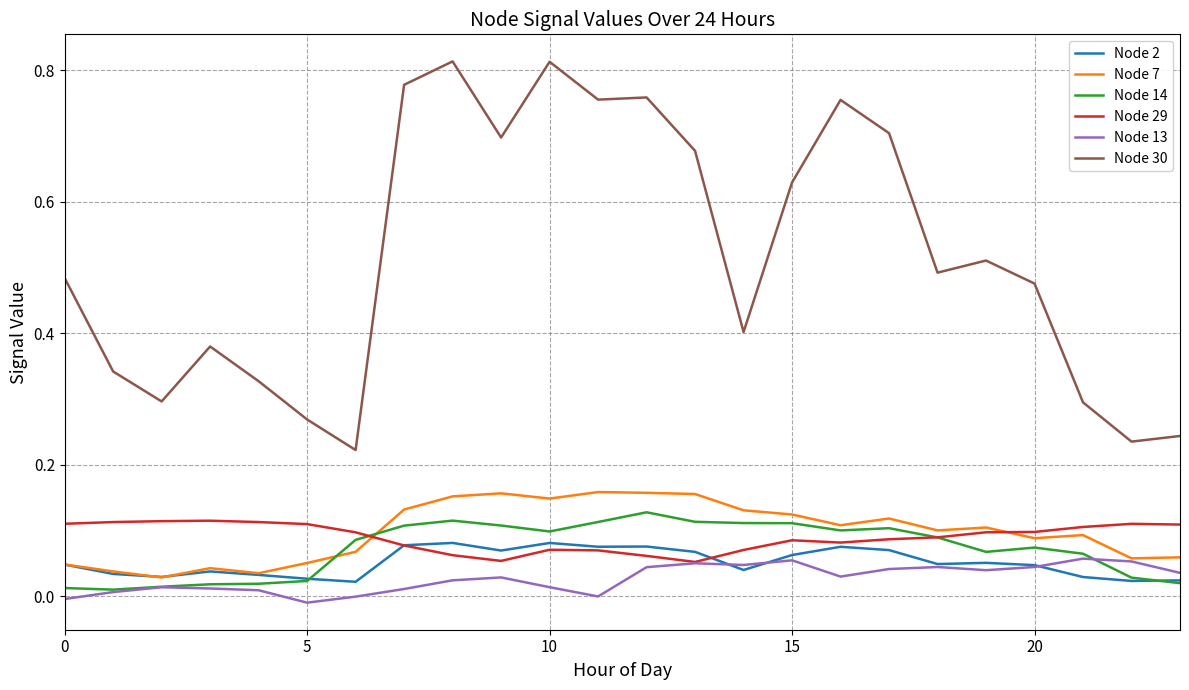

Which series has the largest range (max minus min)?

Node 30